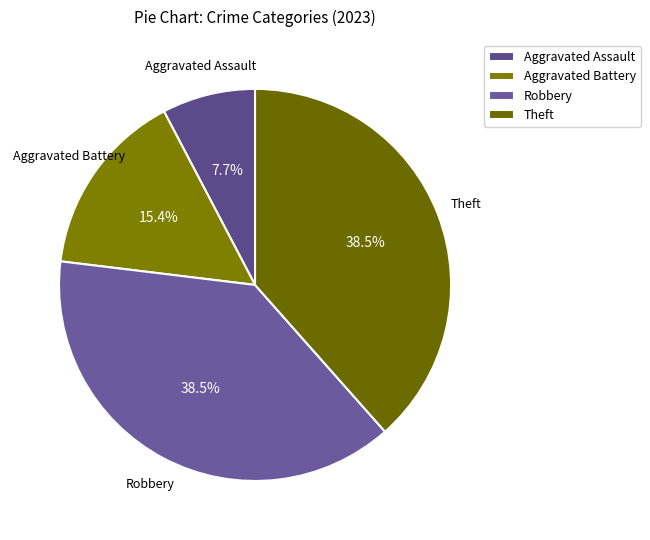

Which has a higher value, Theft or Aggravated Battery?

Theft